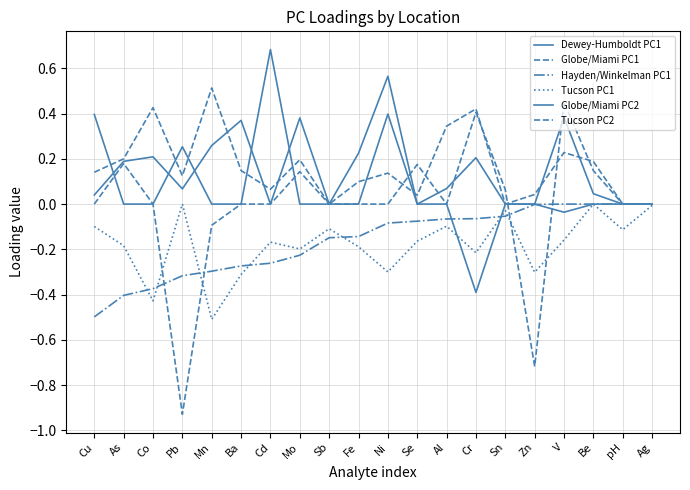

Does the chart have visible grid lines?

Yes